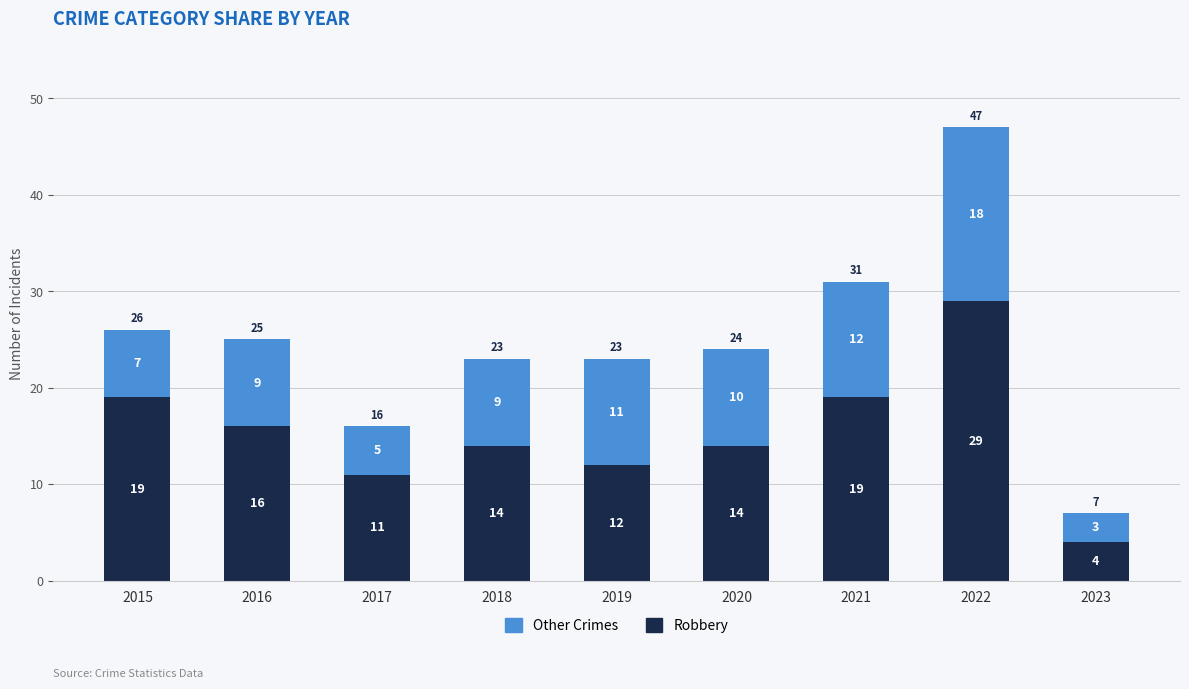

Reading left to right, transcribe the values for Robbery.

19	16	11	14	12	14	19	29	4